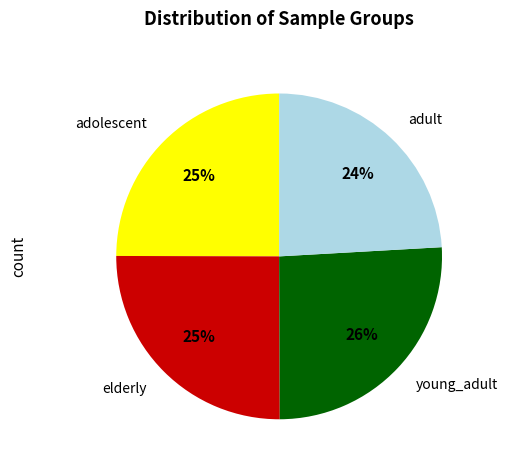

Do elderly and young_adult together represent more than half of the pie?

Yes